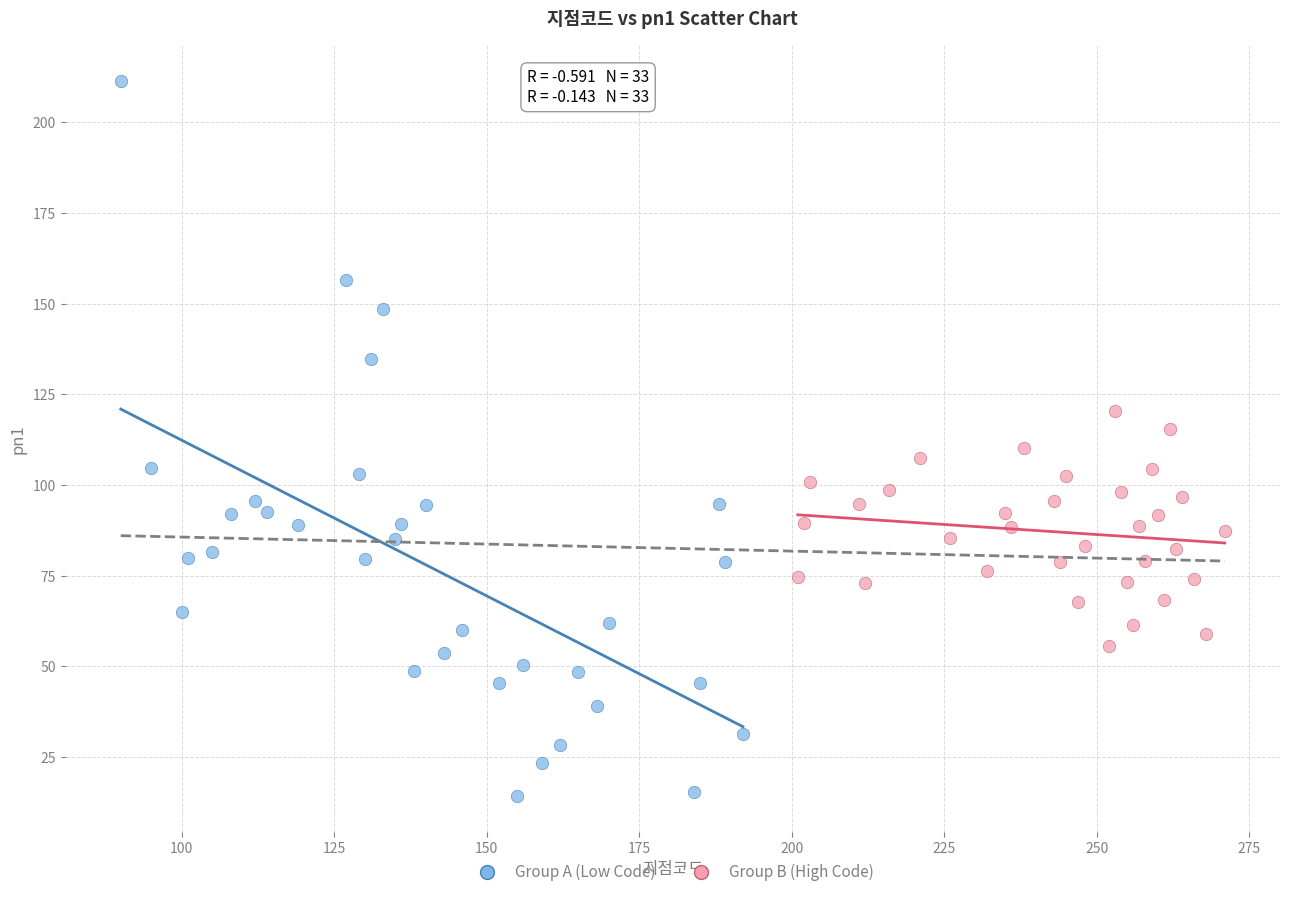

Which series has the widest spread of Y values?

Group A (Low Code)